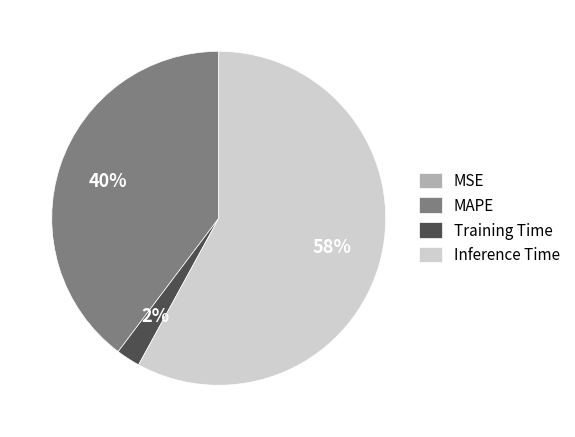

To the nearest percent, what portion does Inference Time represent?

58%